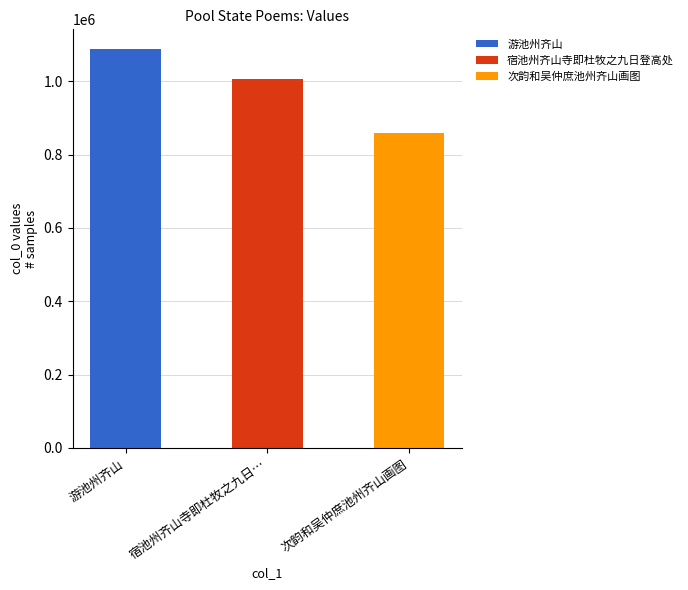

Read the value at 游池州齐山, to the nearest 10.

1087370